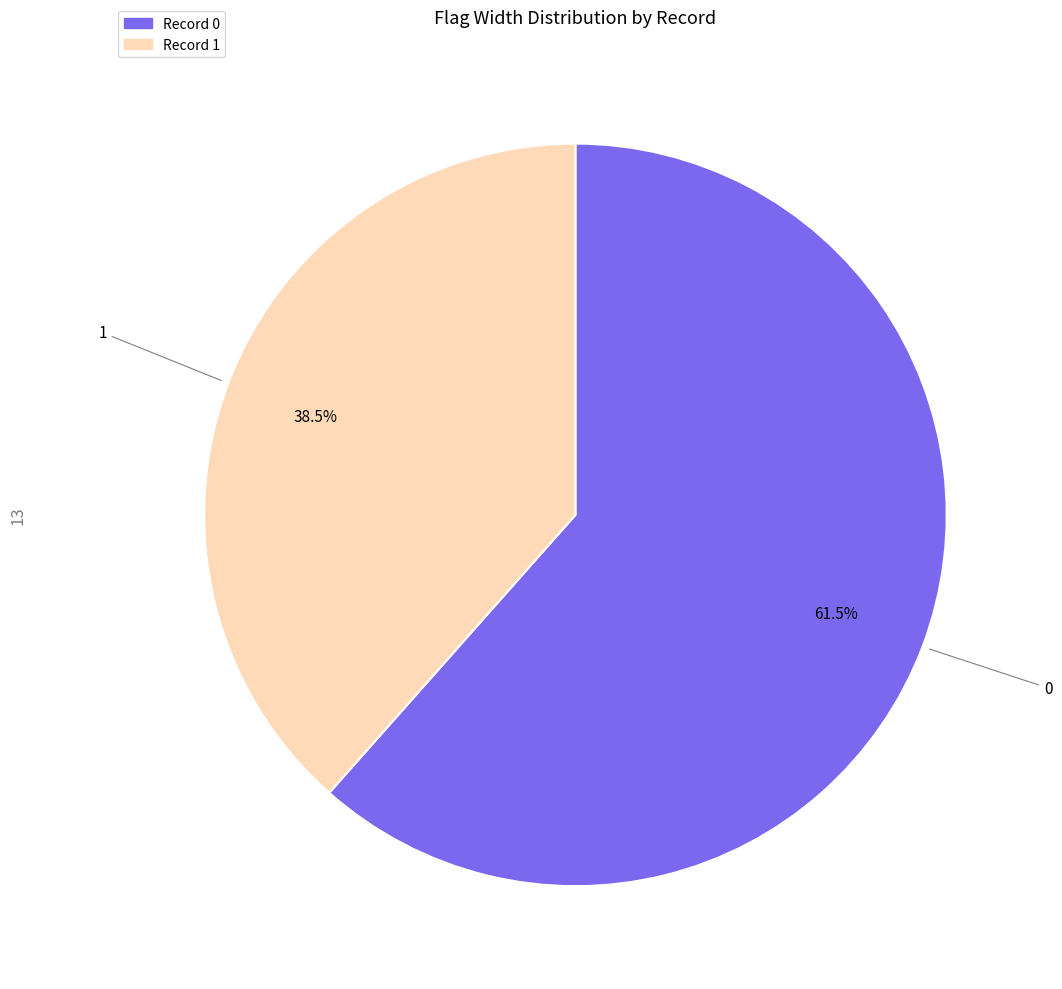

Is there a majority slice in this chart?

Yes